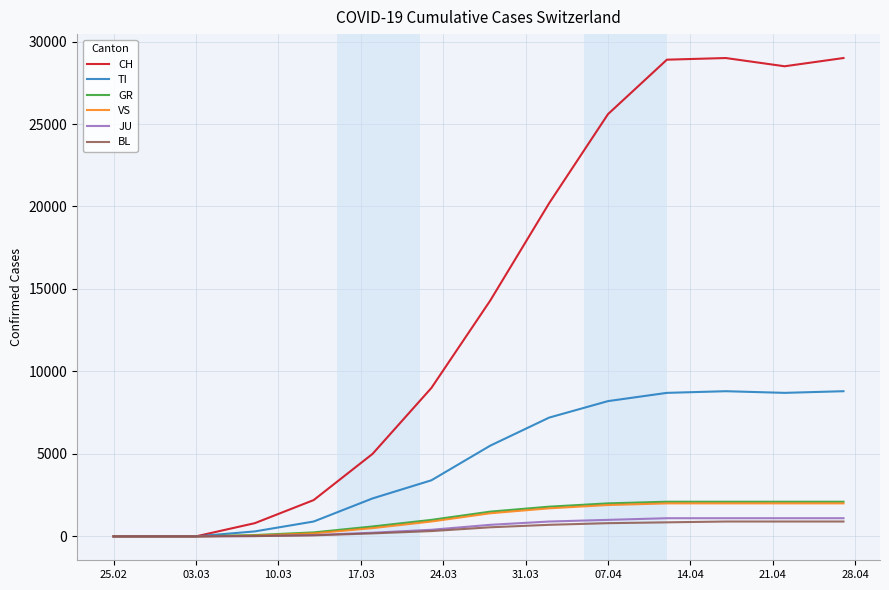

Which series has the largest total across all categories?

CH